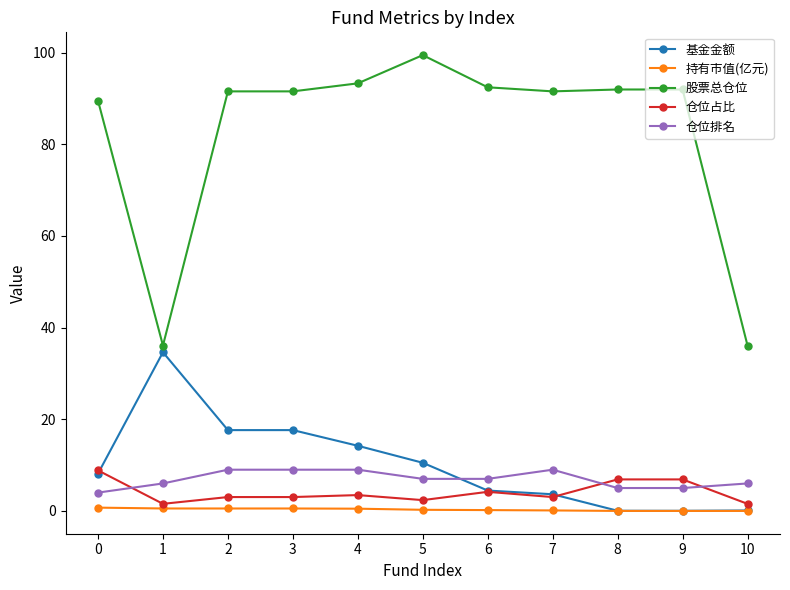

What is the value of the 基金金额 point at the 2nd from the left?

34.6